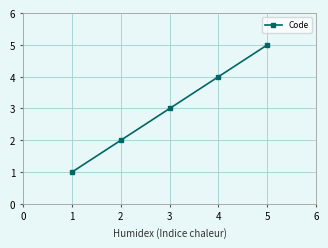

How many values are below 3?

2